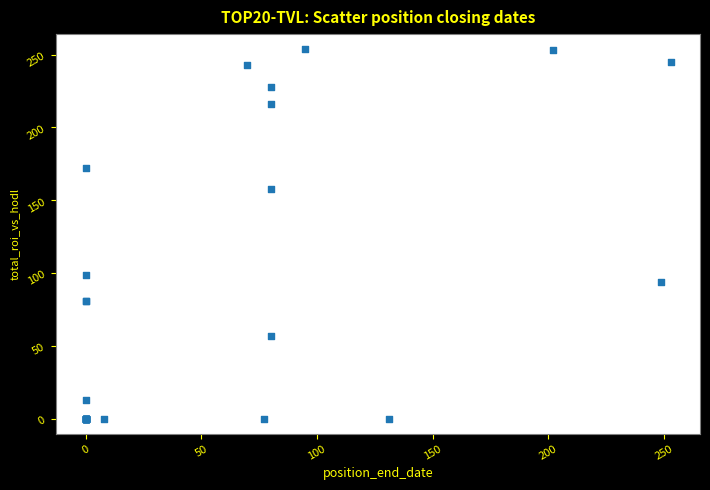

What Y value in the scatter plot is closest to 127?

99